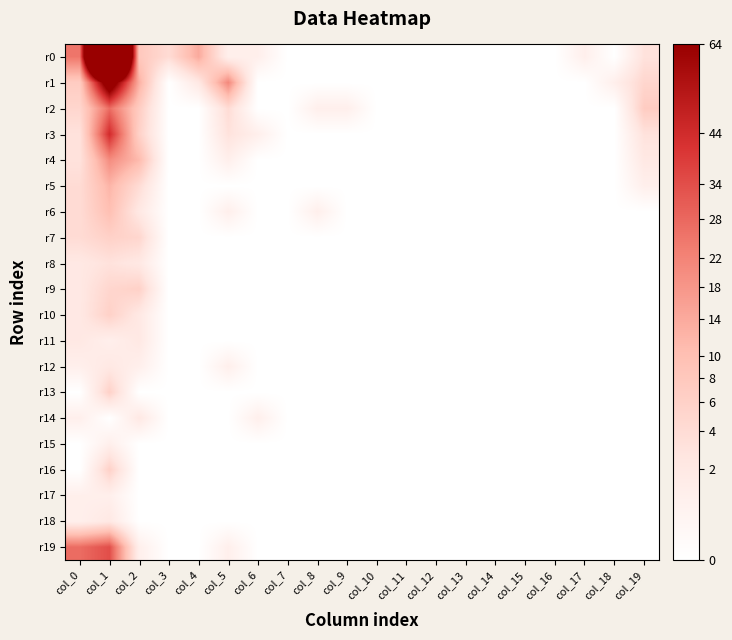

What is the spread (max minus min) of values at col_5?

4.6